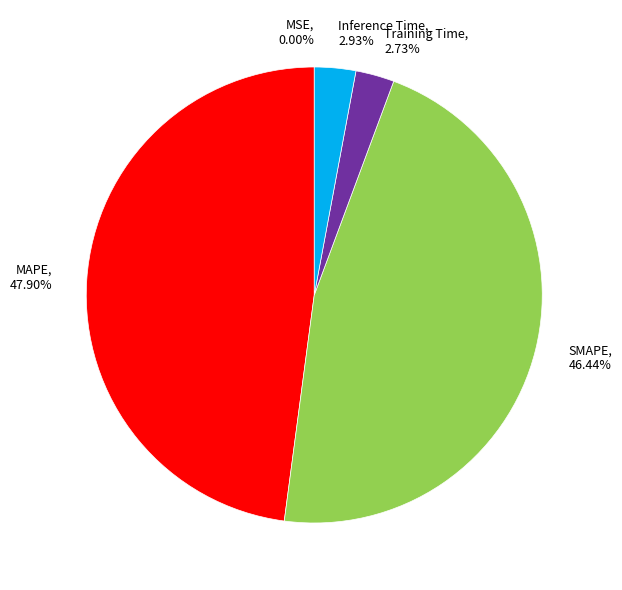

Combined, do Training Time and Inference Time account for over 50%?

No